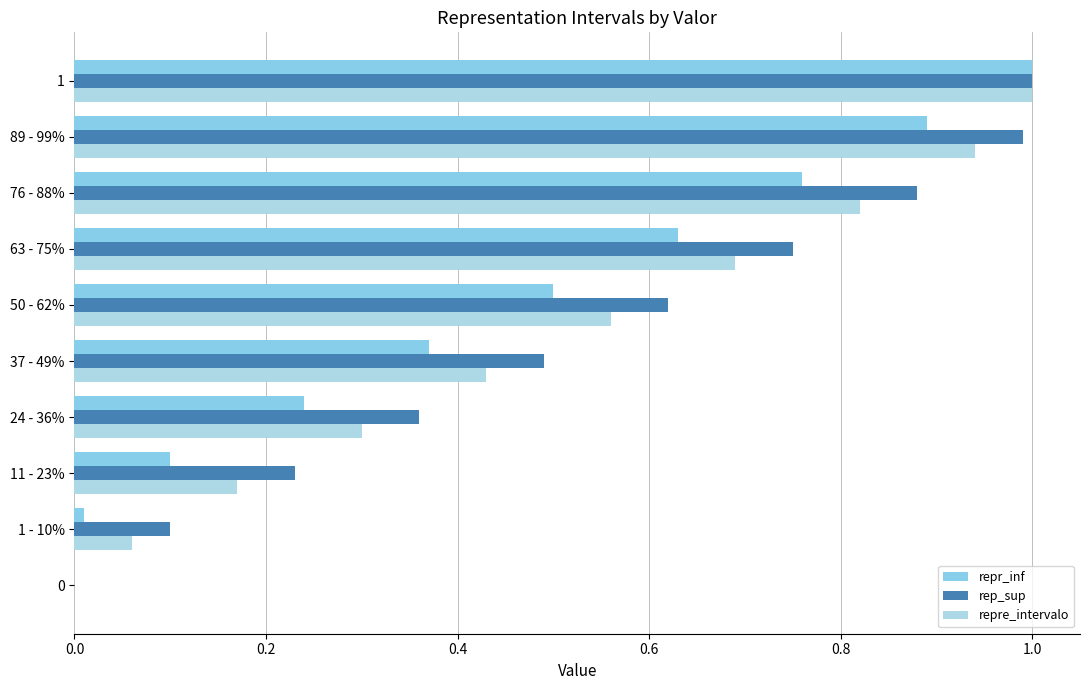

What are all the series names shown in the legend?

repr_inf, rep_sup, repre_intervalo